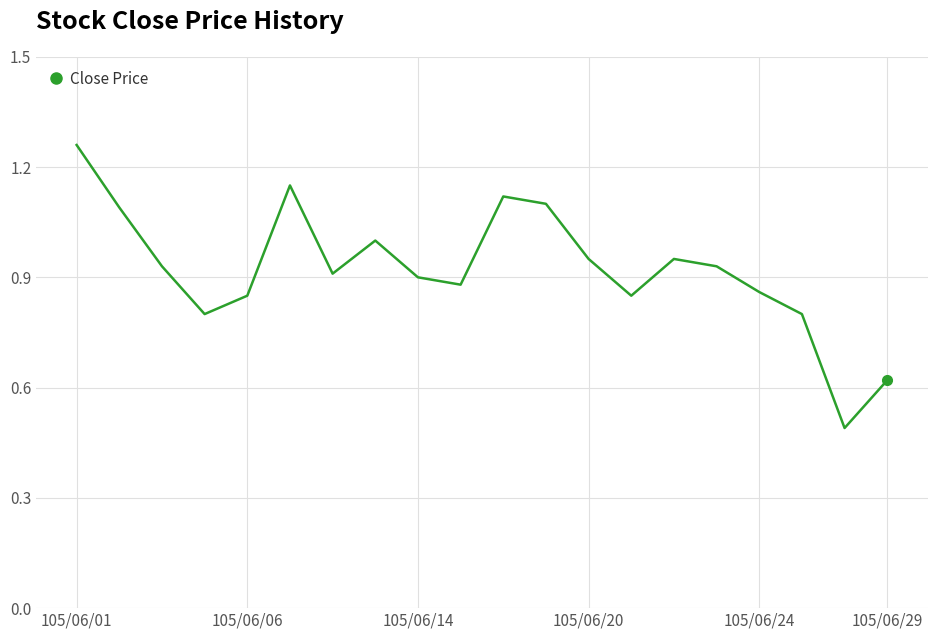

How many points are lower than both their immediate neighbors (excluding endpoints)?

5